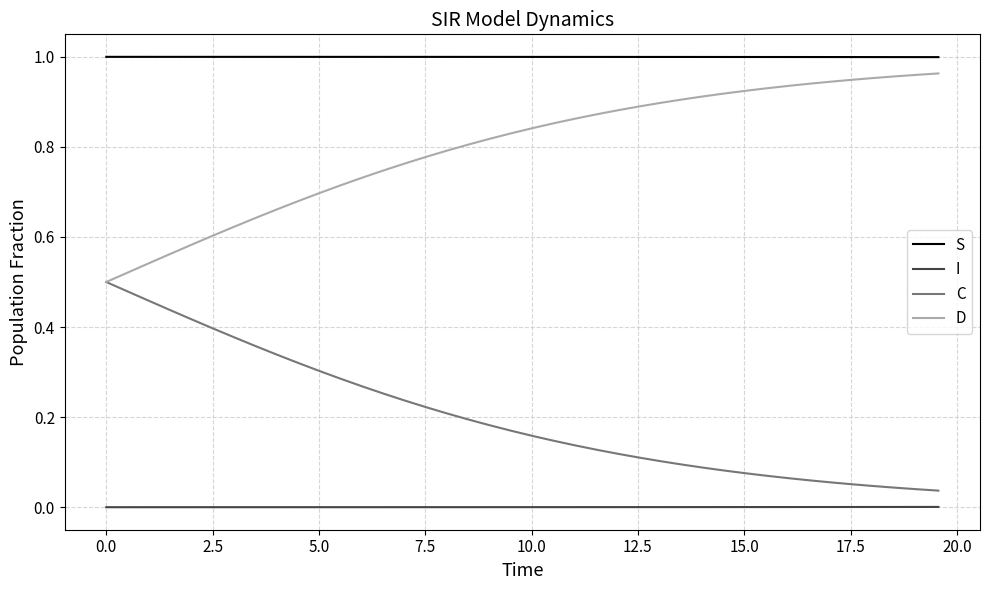

Which series has the largest total across all categories?

S